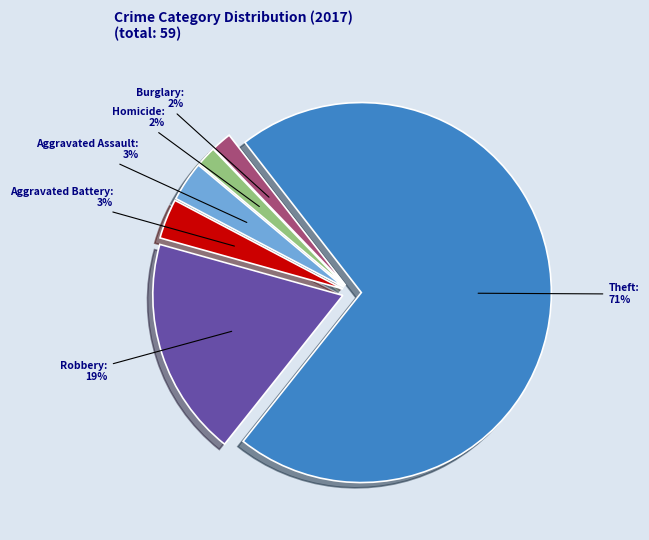

Is there a majority slice in this chart?

Yes